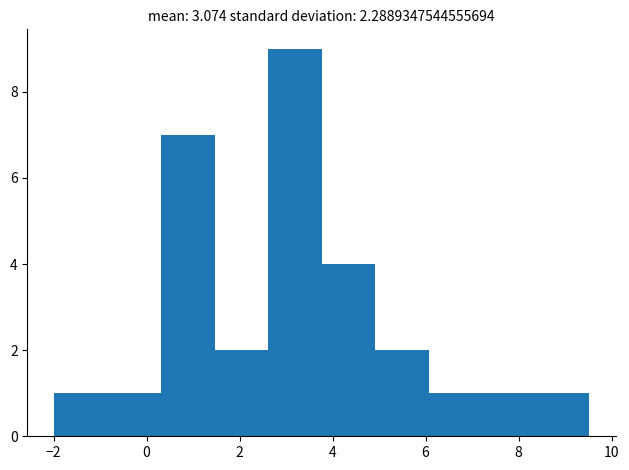

Reading left to right, transcribe this chart: for each bar, give the range it covers on the x-axis and its height. Neither the bar edges nor the heights are printed on the chart, so give them approximately, as read against the axes.

-2.0 to -0.8: 1
-0.8 to 0.4: 1
0.4 to 1.4: 7
1.4 to 2.6: 2
2.6 to 3.8: 9
3.8 to 5.0: 4
5.0 to 6.0: 2
6.0 to 7.2: 1
7.2 to 8.4: 1
8.4 to 9.6: 1